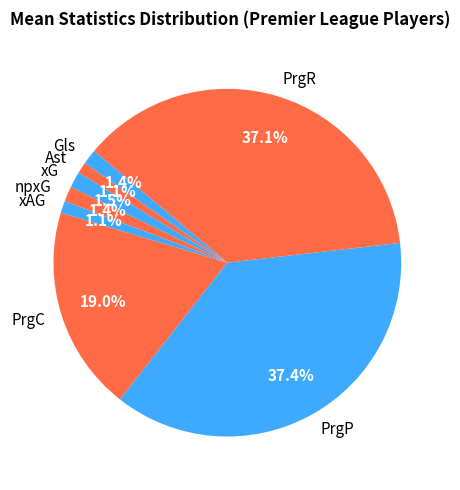

Which has a higher value, PrgP or Ast?

PrgP